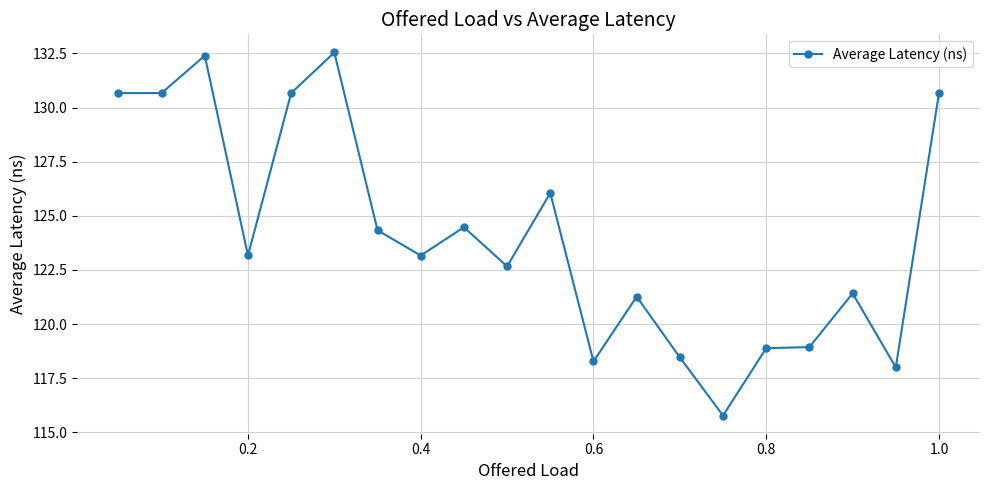

What is the sum of all values?

2482.5